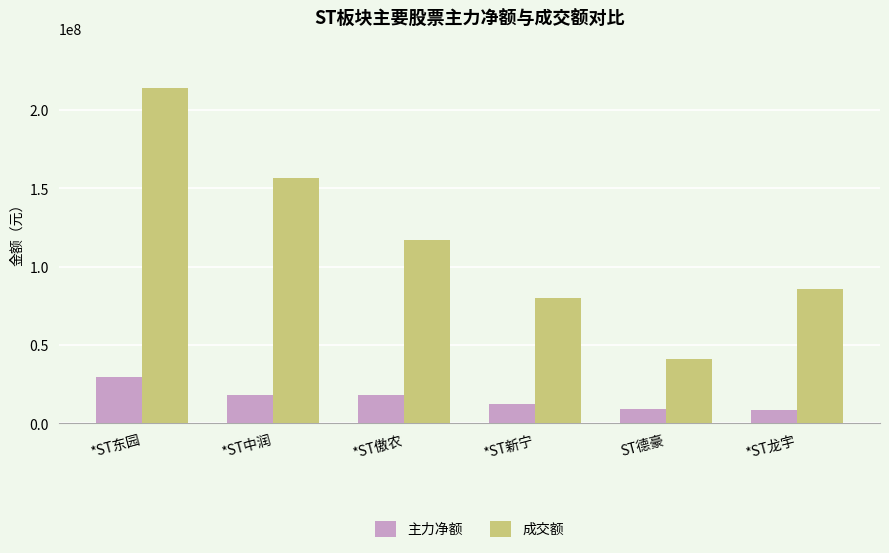

Are the bars horizontal?

No